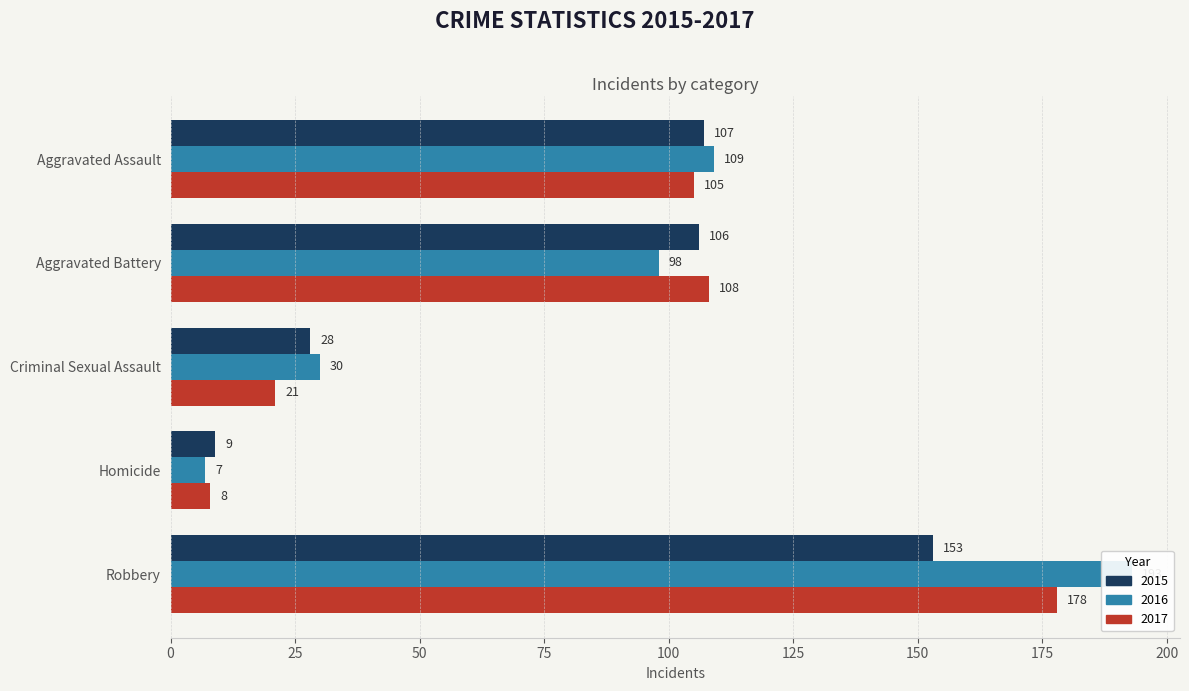

What is the label of the 5th bar from the right?

Aggravated Assault